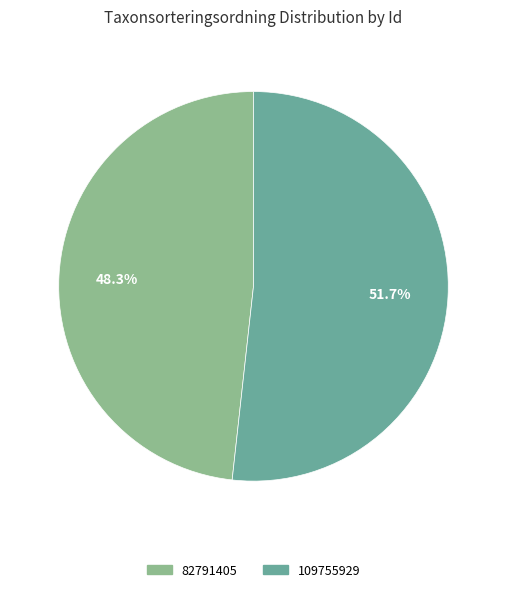

How many segments does this pie chart have?

2